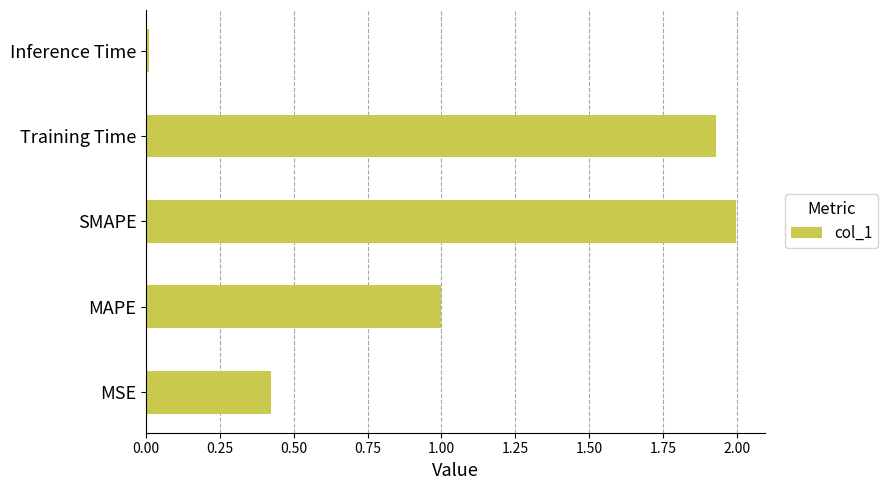

What is the ratio of the value at MAPE to the value at SMAPE?

0.5